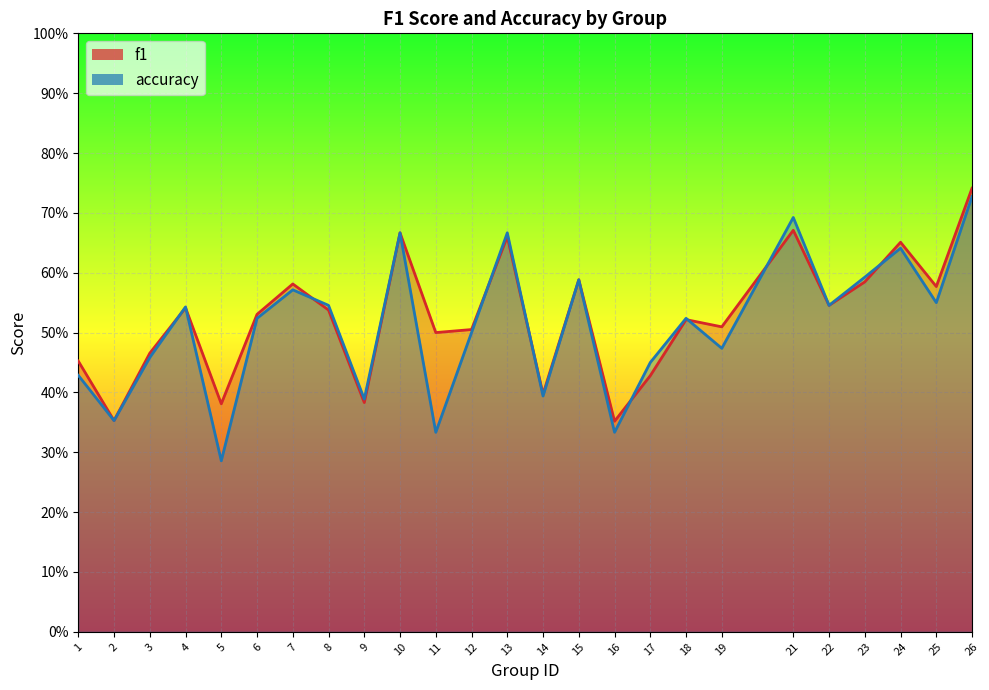

What is the value of the accuracy point at the 14th from the left?

0.4